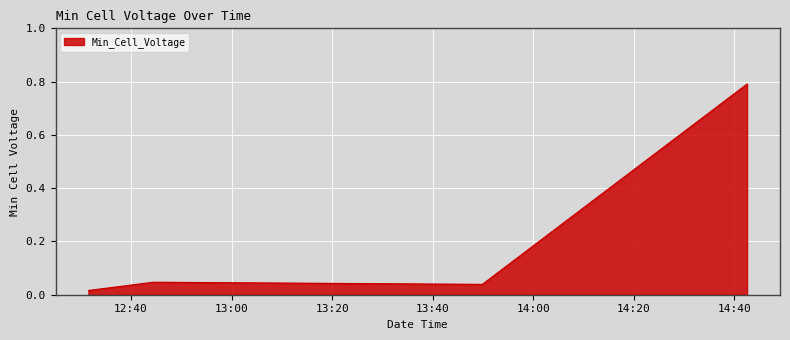

What is the difference between the maximum and minimum values?

0.8